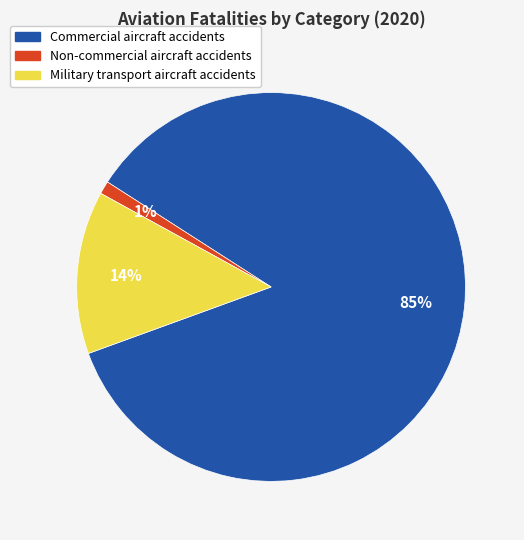

True or false: Non-commercial aircraft accidents accounts for 1% of the total.

True